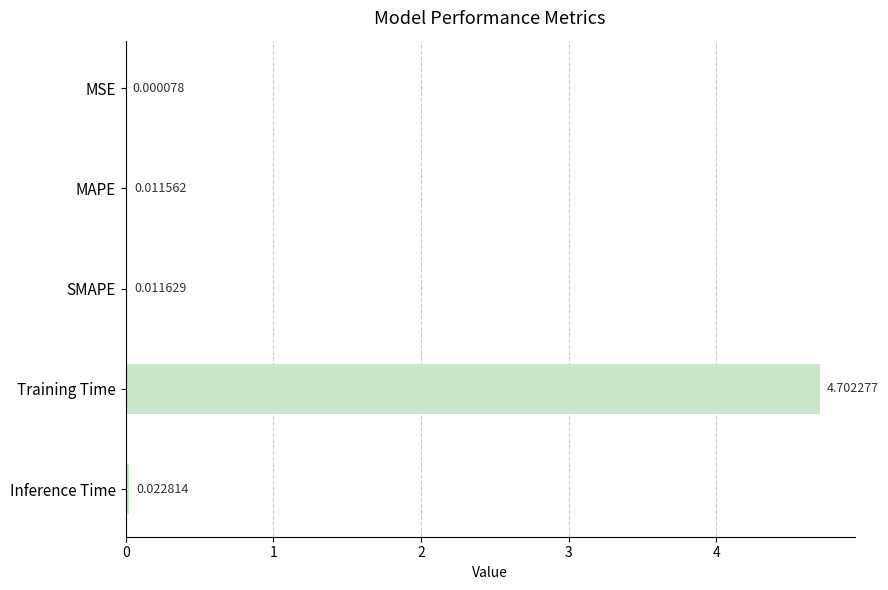

Which label corresponds to the largest value in the chart?

Training Time